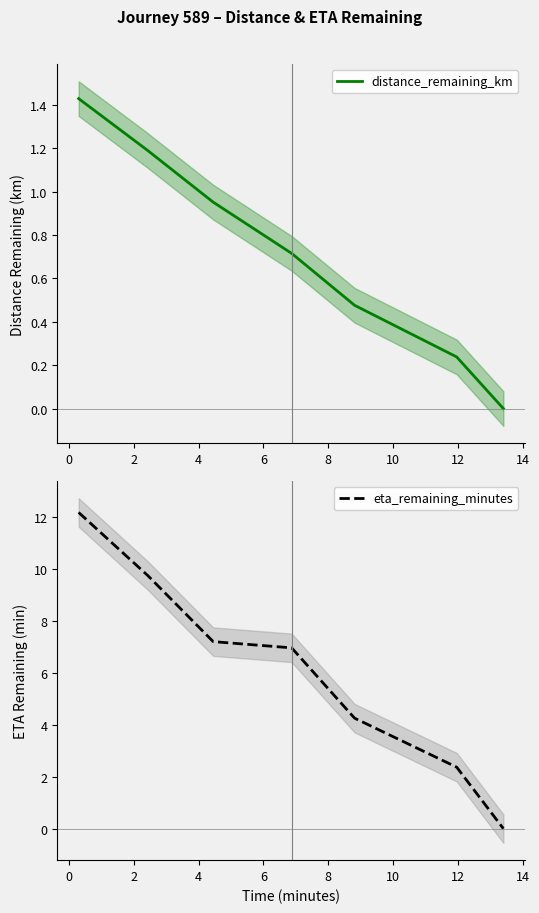

Is the value of distance_remaining_km at −2 greater than the value of eta_remaining_minutes at 6?

No